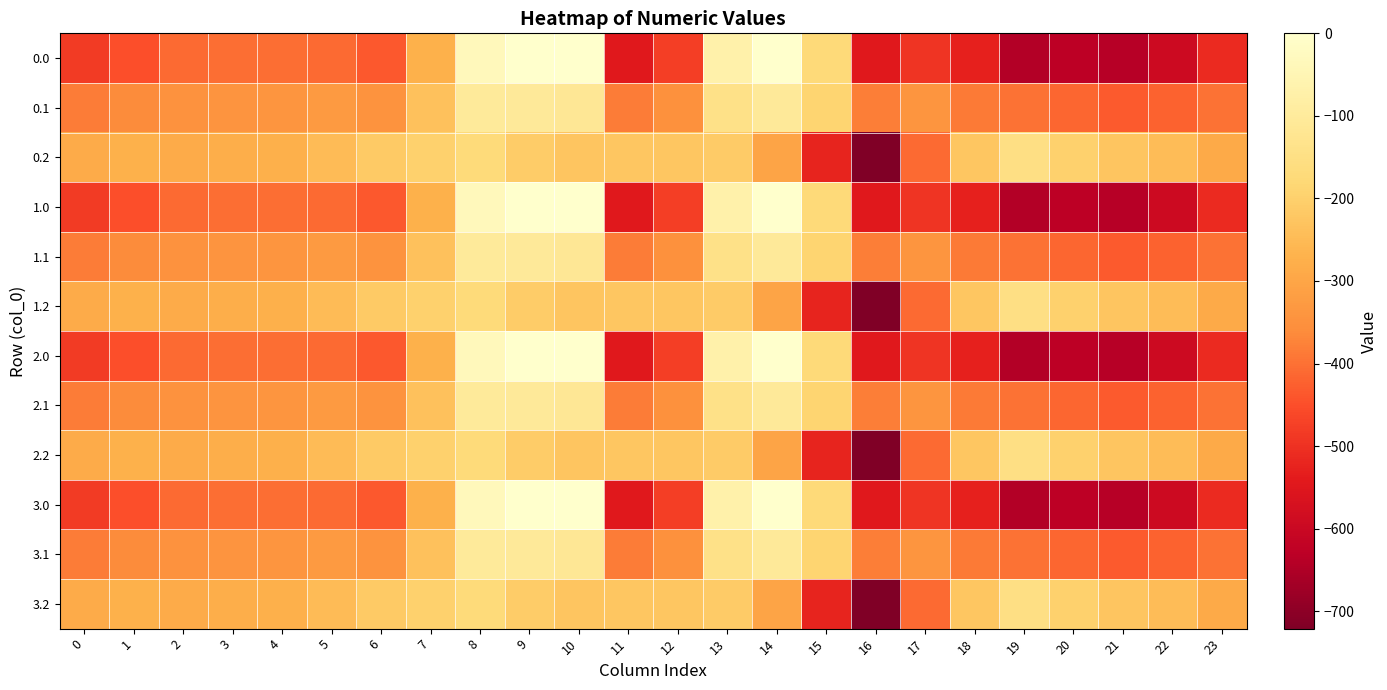

How many distinct data groups are displayed?

12